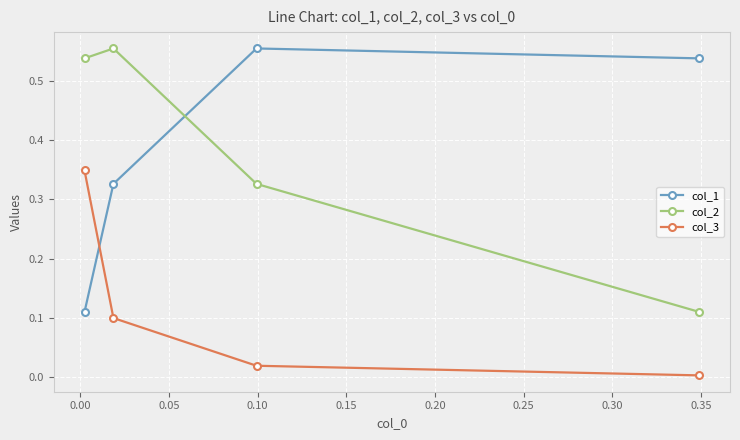

Which series has the largest range (max minus min)?

col_1